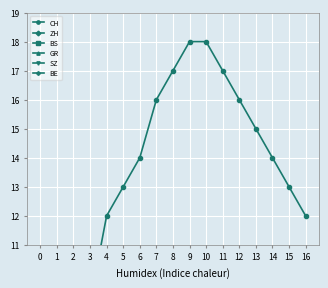

Which series has the widest spread of values?

CH